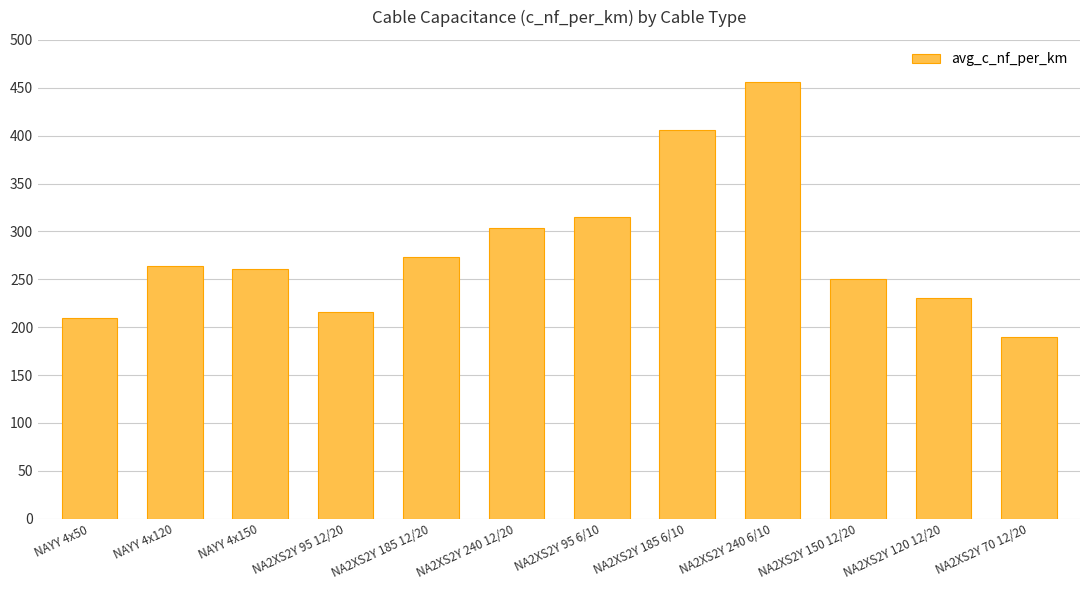

True or false: the data shows 261 at NAYY 4x150.

True